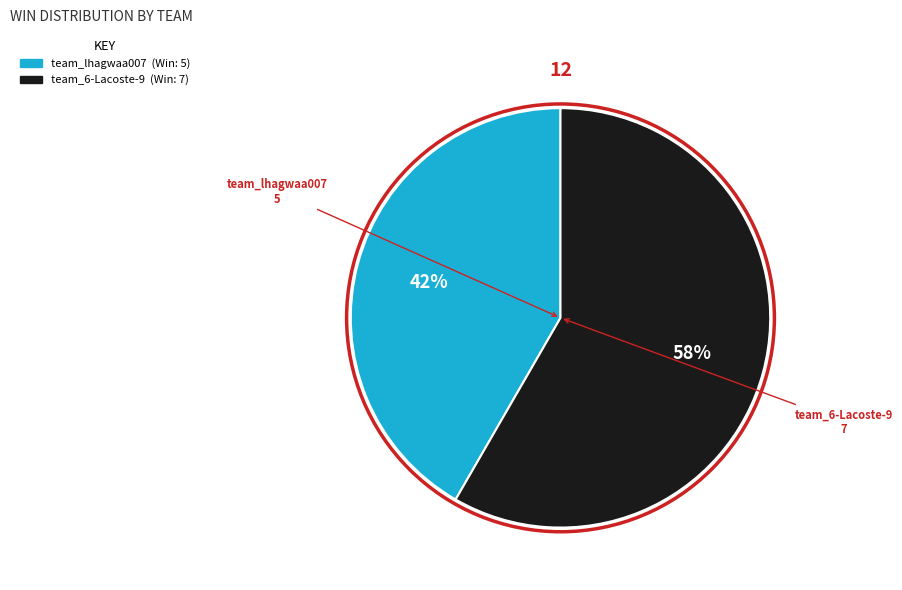

Does team_6-Lacoste-9 account for over 50% of the chart?

Yes